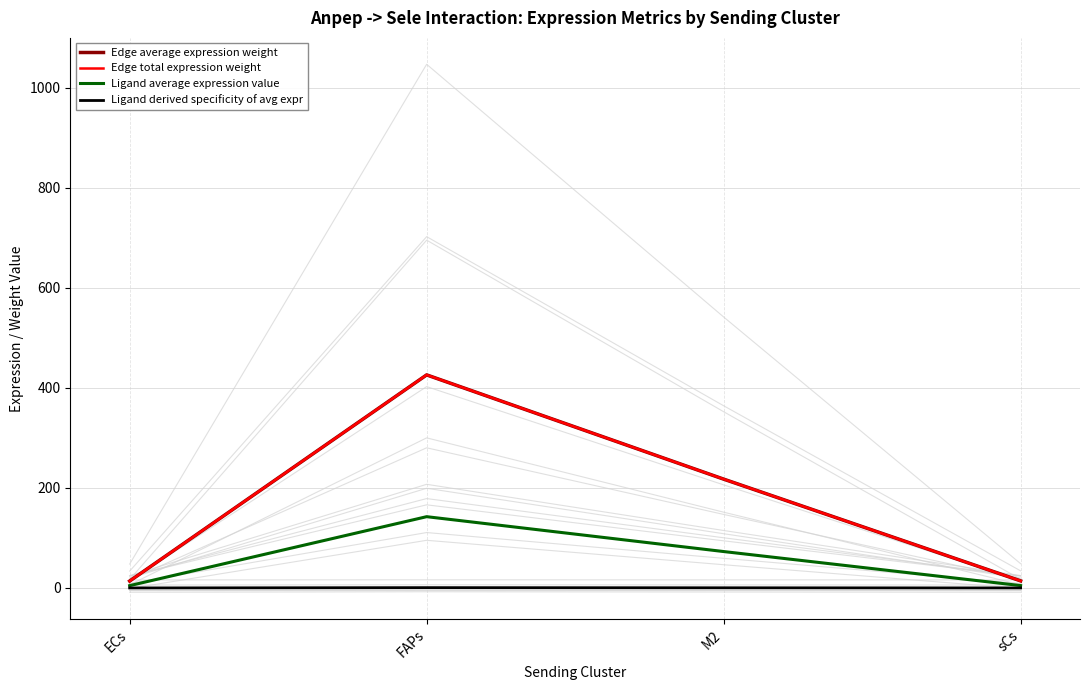

The Edge total expression weight series shows 94.1 at M2. True or false?

False